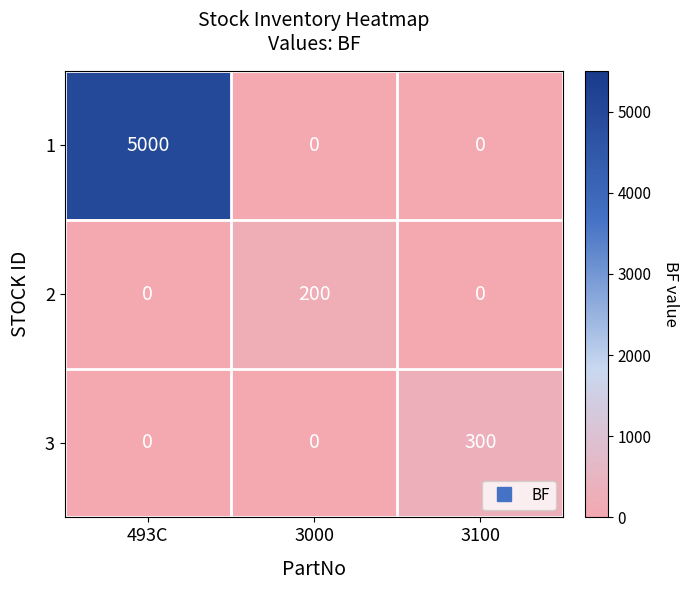

Count the 1 values in the range 0 to 5000.

3